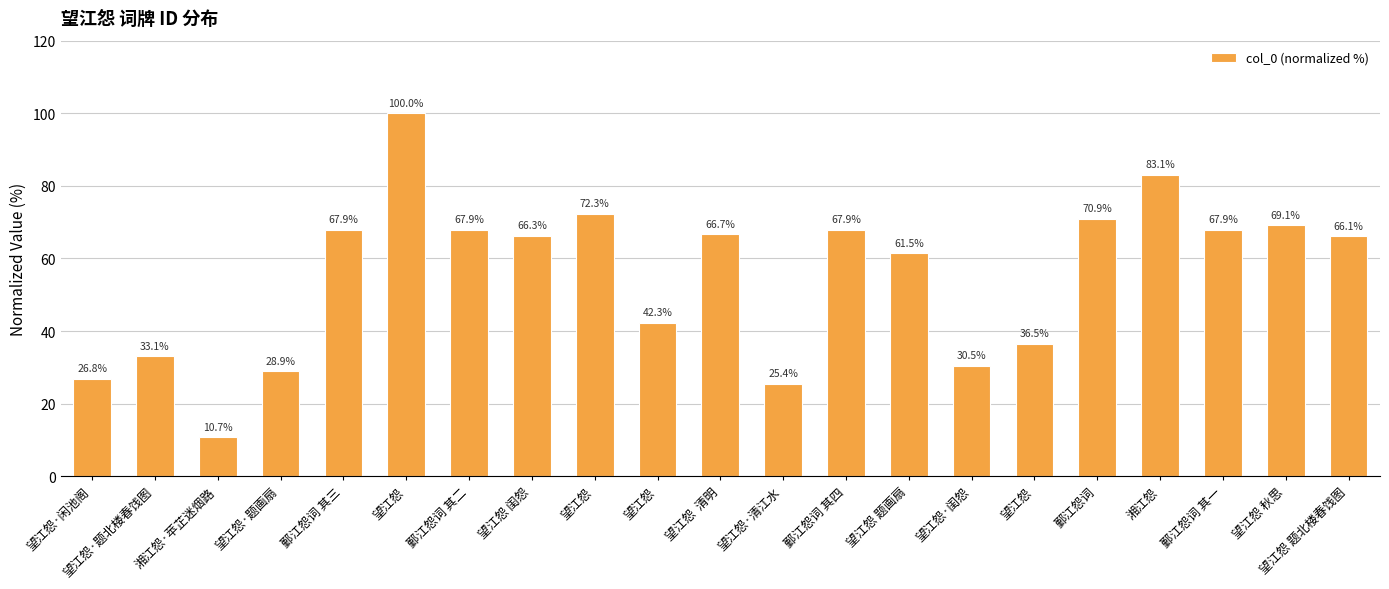

How many values exceed 66?

12